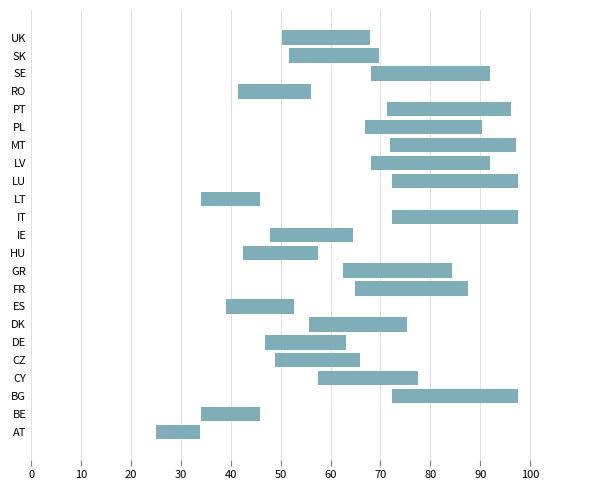

Read the LB1 value at BE.

34.0